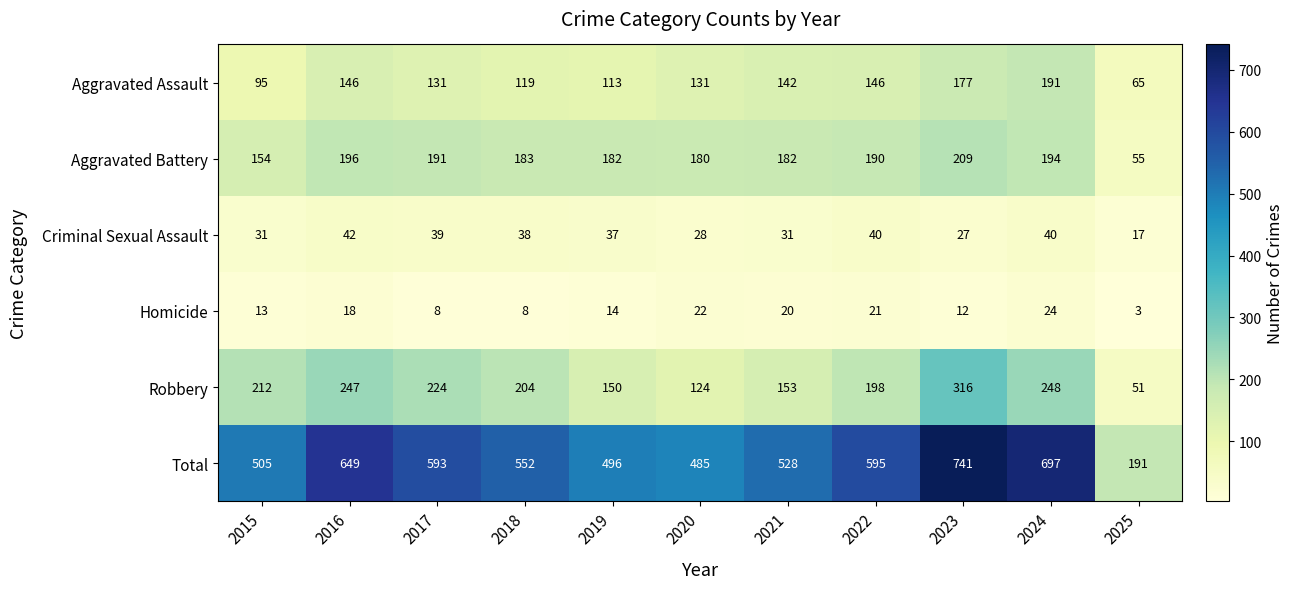

Is the value of Aggravated Assault at 2025 greater than the value of Homicide at 2018?

Yes